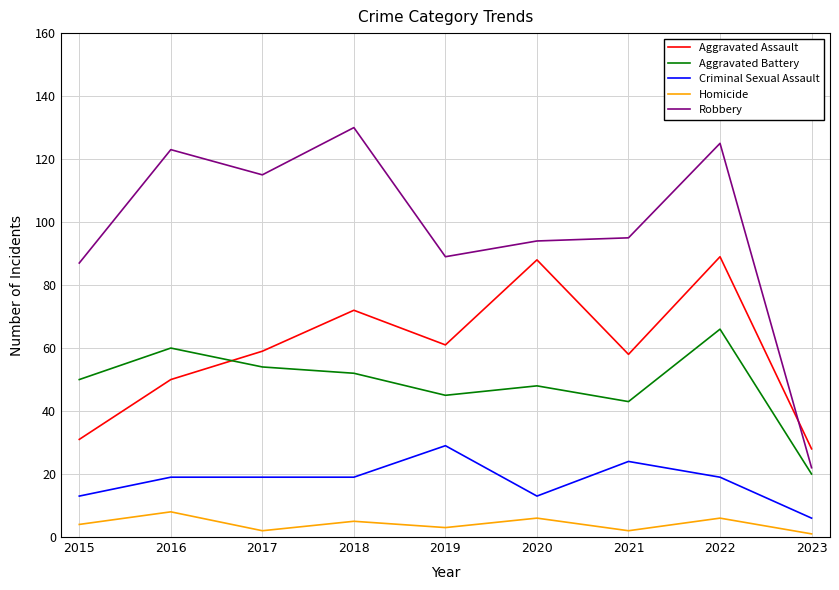

What are all the series names shown in the legend?

Aggravated Assault, Aggravated Battery, Criminal Sexual Assault, Homicide, Robbery